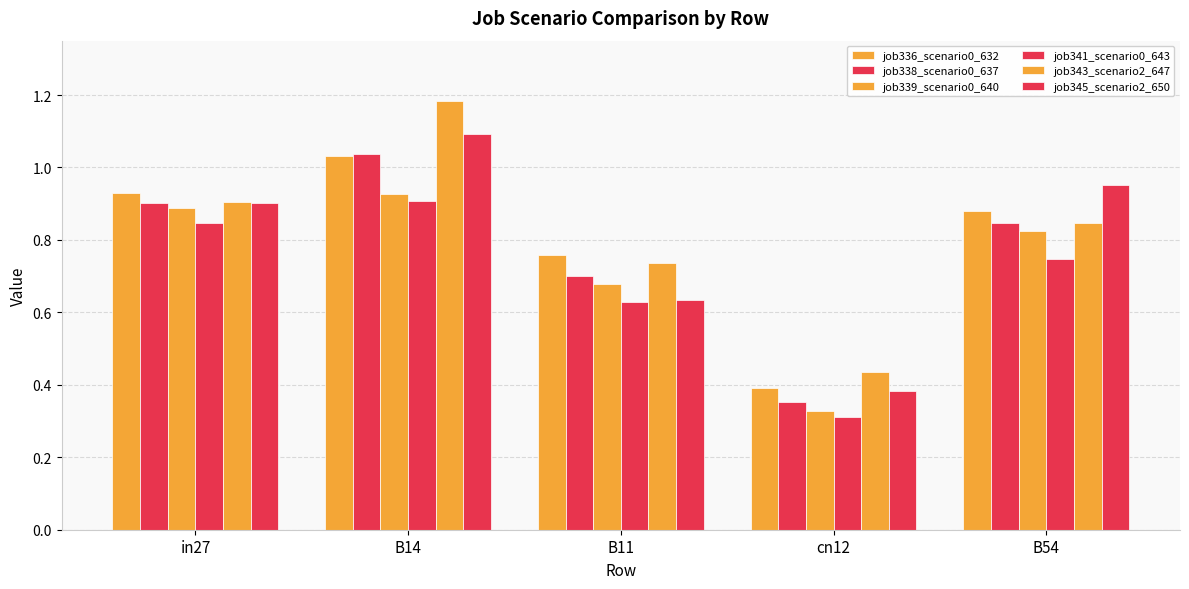

Between B54 and cn12, which is larger?

B54